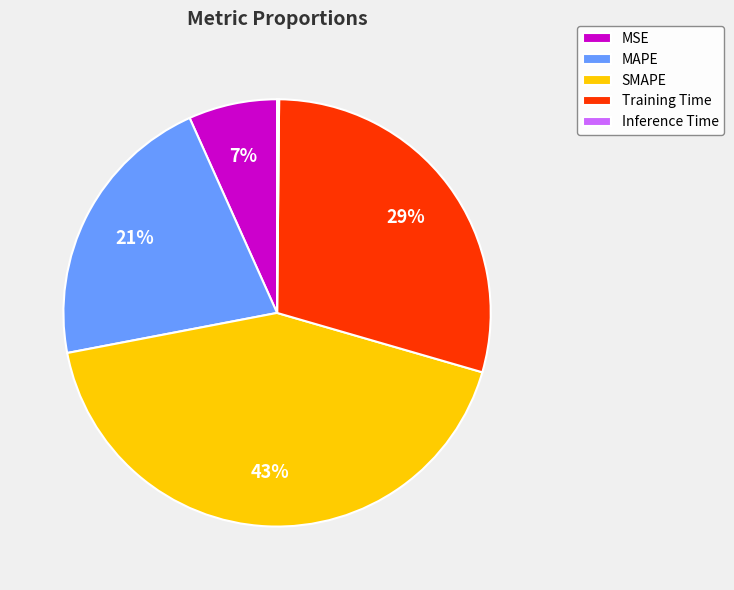

To the nearest percent, what is the combined percentage of MAPE and MSE?

28%